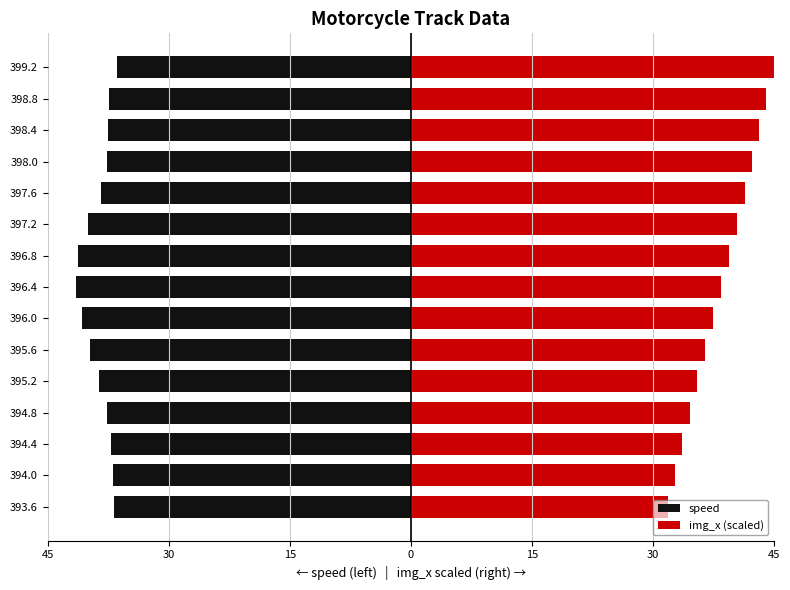

How many groups of bars are there?

15